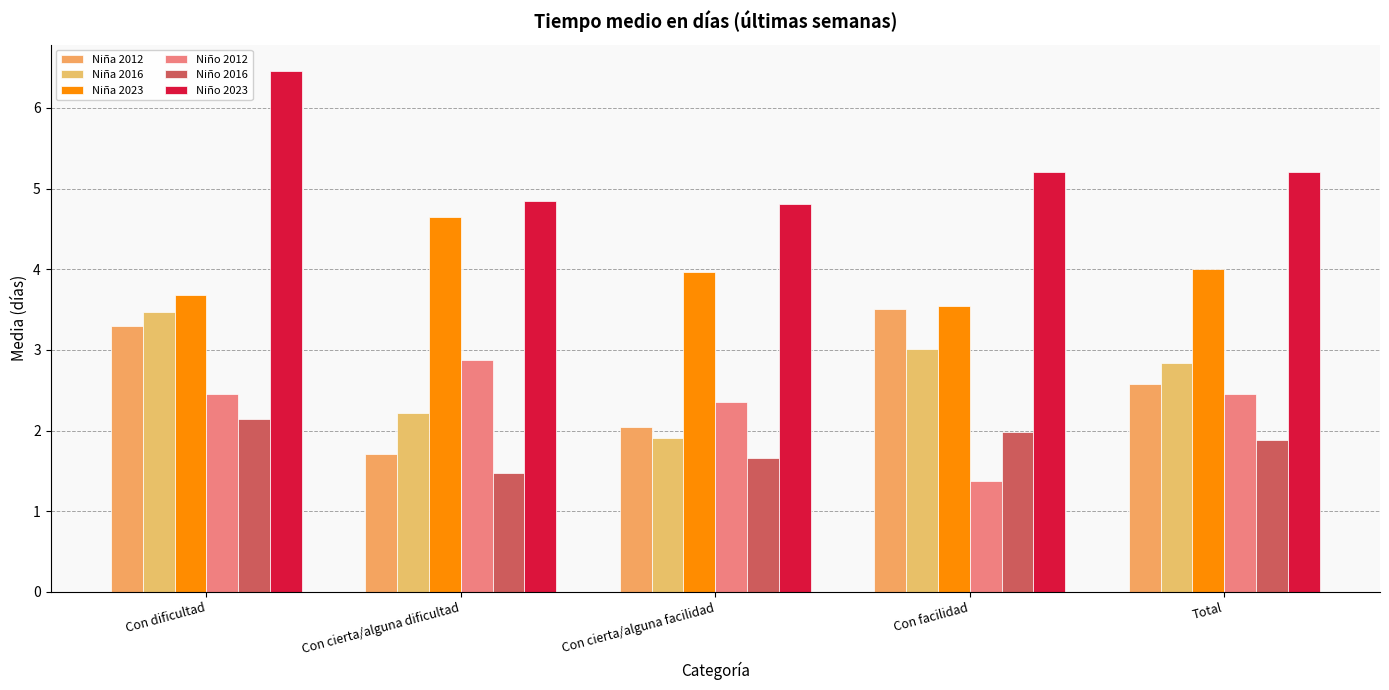

The Niña 2023 series shows 1.6 at Con cierta/alguna dificultad. True or false?

False